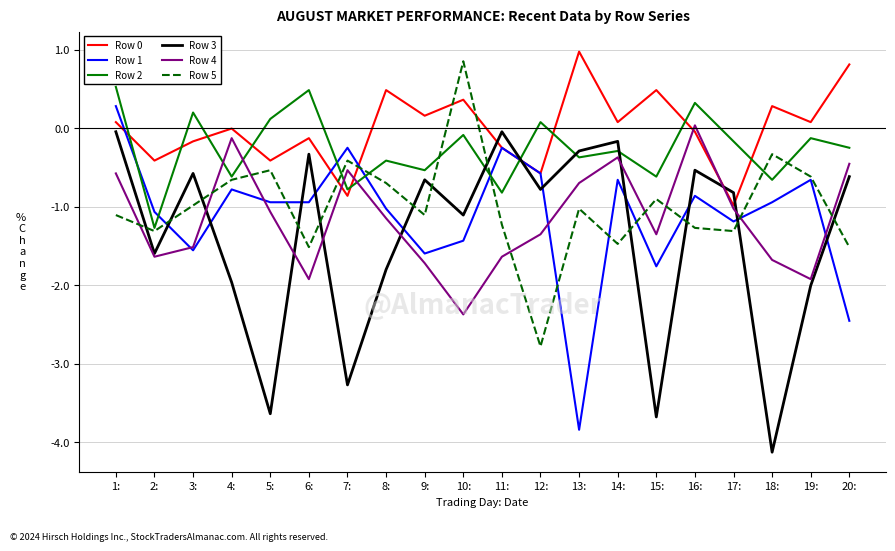

Which series changed the most between 6: and 18:?

Row 3